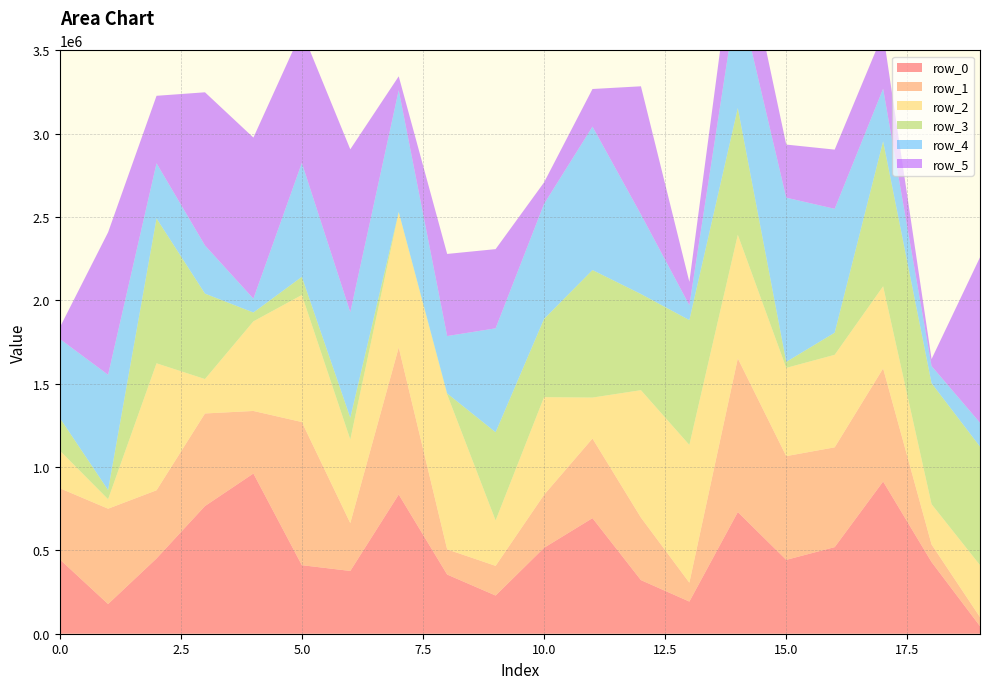

Reading left to right, what are all the values shown in this chart?

row_0: 0=446777	1=178007	2=451549	3=765936	4=961060	5=411227	6=376567	7=835156	8=355006	9=229139	10=515442	11=693340	12=321647	13=192904	14=729783	15=443131	16=519474	17=913096	18=430010	19=45320
row_1: 0=426376	1=571988	2=409018	3=555376	4=375252	5=858677	6=287096	7=882157	8=151096	9=177994	10=317912	11=477669	12=375285	13=113367	14=921752	15=622328	16=598683	17=678469	18=105590	19=54437
row_2: 0=226291	1=56843	2=761619	3=206439	4=537554	5=762153	6=501373	7=810043	8=928797	9=272373	10=585802	11=245644	12=764116	13=826291	14=741634	15=529228	16=555048	17=492703	18=241672	19=311725
row_3: 0=196160	1=55173	2=869077	3=512509	4=53106	5=108912	6=130826	7=3429	8=6729	9=529080	10=469258	11=764968	12=576897	13=748821	14=760237	15=35885	16=132788	17=869894	18=725453	19=710793
row_4: 0=473493	1=691309	2=330775	3=289110	4=83083	5=683391	6=632937	7=729566	8=344067	9=623412	10=689662	11=860467	12=477281	13=89145	14=697755	15=985127	16=742938	17=314931	18=102975	19=143315
row_5: 0=66308	1=854695	2=404886	3=918582	4=966244	5=791752	6=977165	7=83371	8=492595	9=475128	10=129215	11=225617	12=768723	13=140383	14=448209	15=318628	16=355201	17=332887	18=41814	19=992479